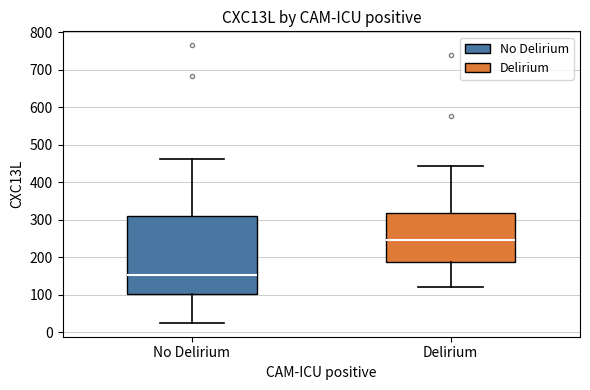

Which box is the tallest, from its lower edge to its upper edge?

No Delirium